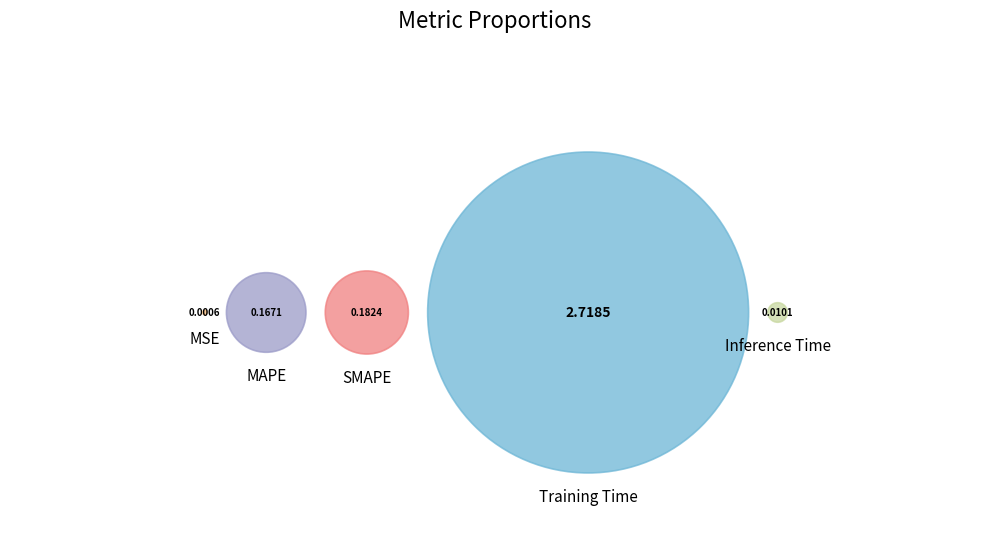

To the nearest percent, what is the difference between the Inference Time and MAPE slice percentages?

5%